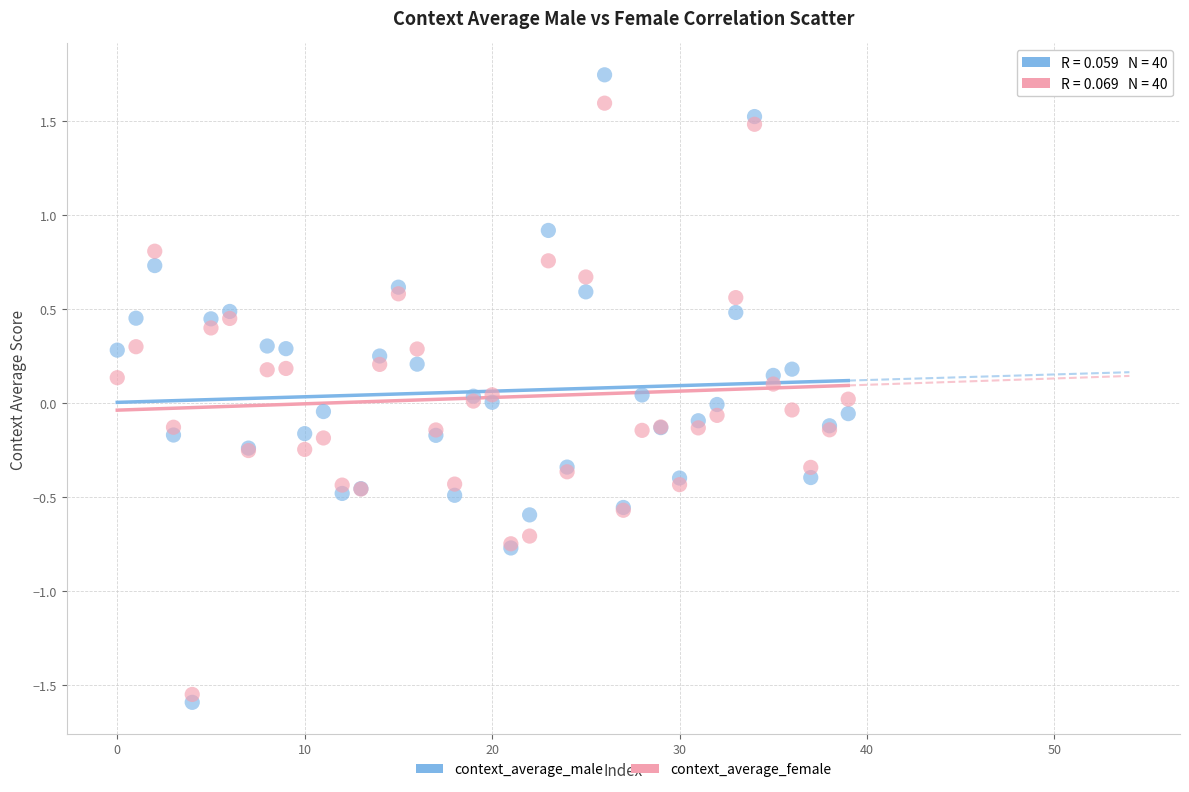

Which series has the largest Y range (max minus min)?

context_average_male